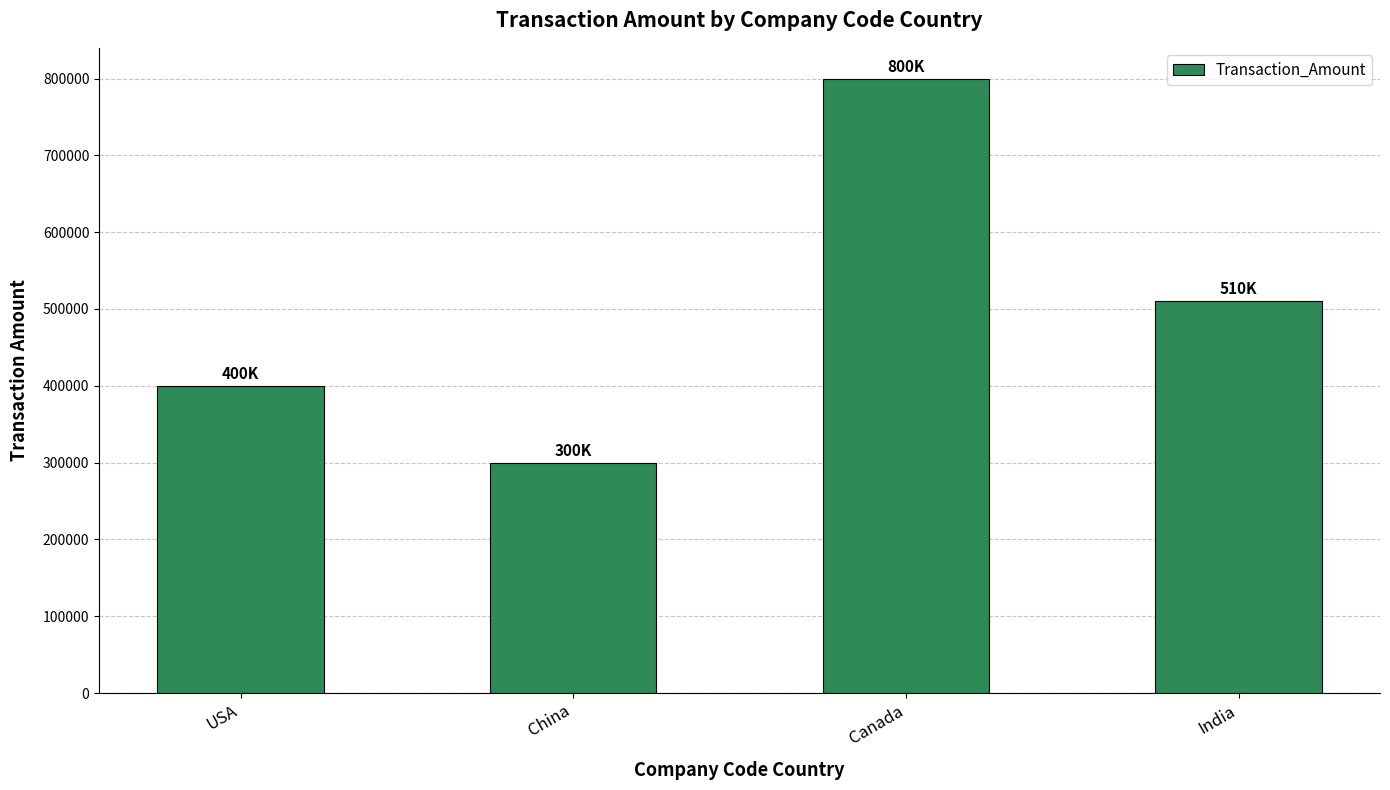

The value at China is 108739. True or false?

False